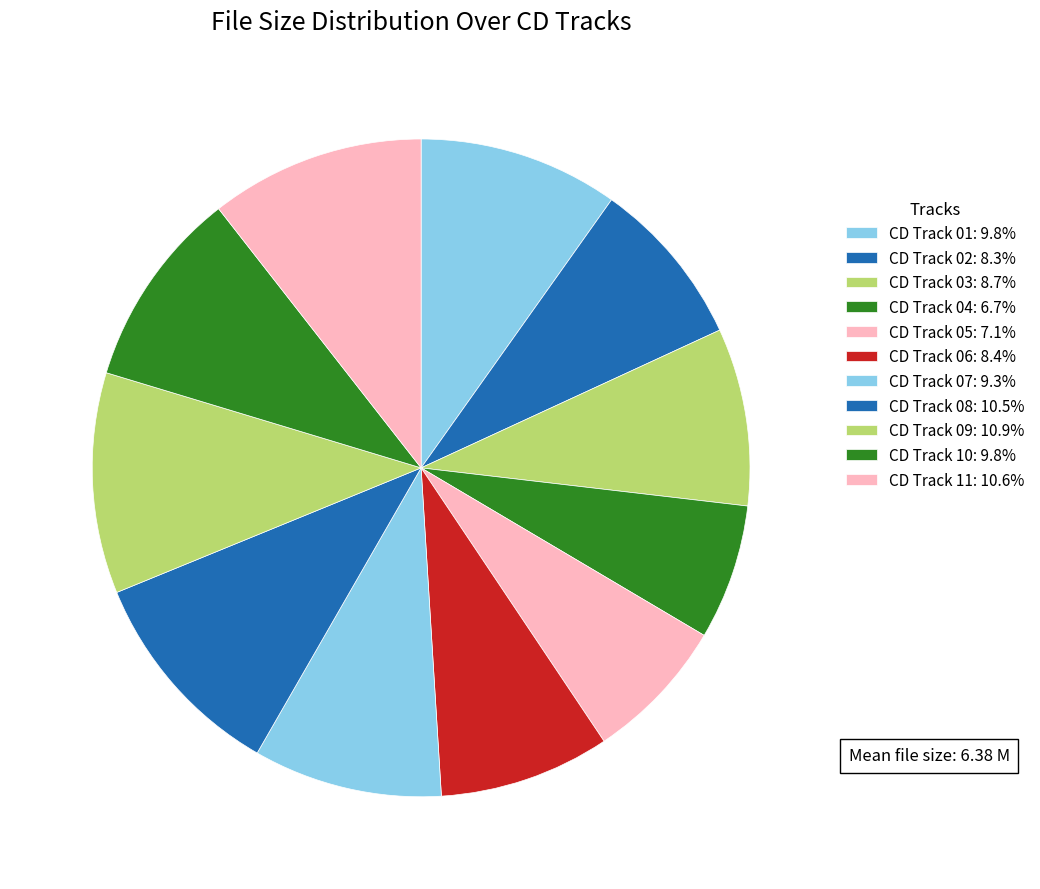

Rank the categories by value from highest to lowest.

CD Track 09, CD Track 11, CD Track 08, CD Track 01, CD Track 10, CD Track 07, CD Track 03, CD Track 06, CD Track 02, CD Track 05, CD Track 04